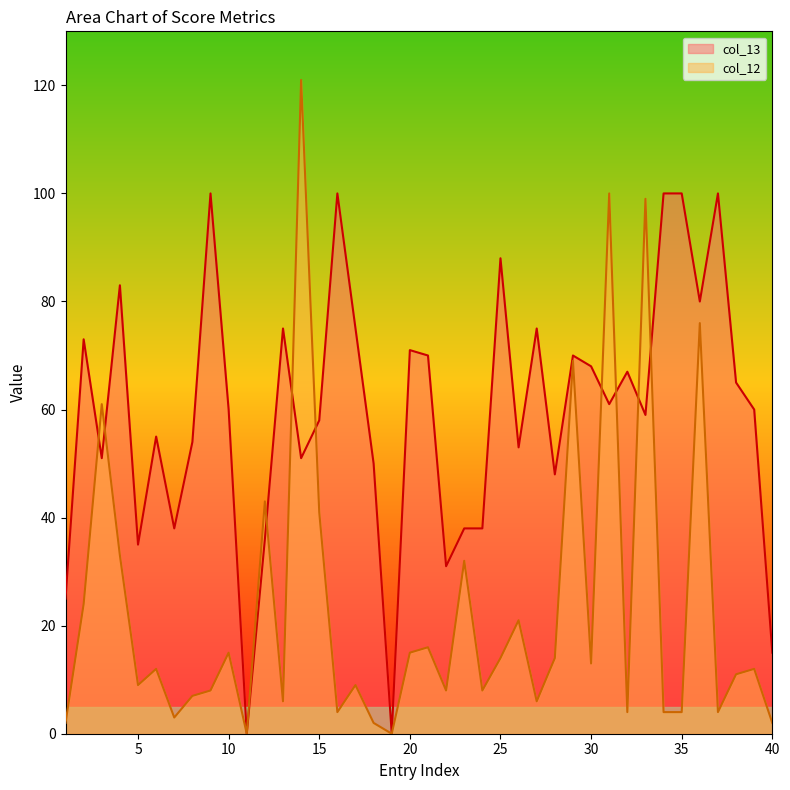

What is the sum of all col_12 values?

932